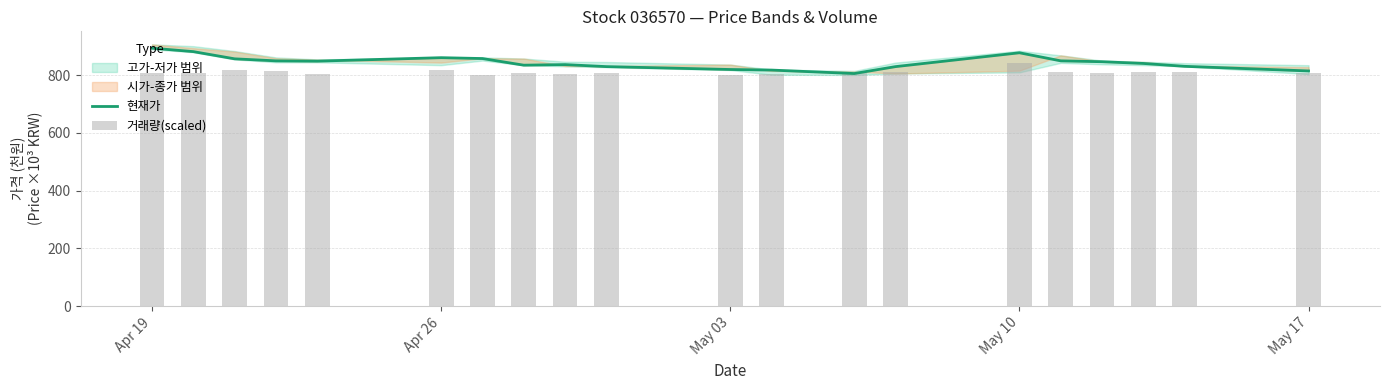

What is the average value of the 거래량(scaled) series?

810.9